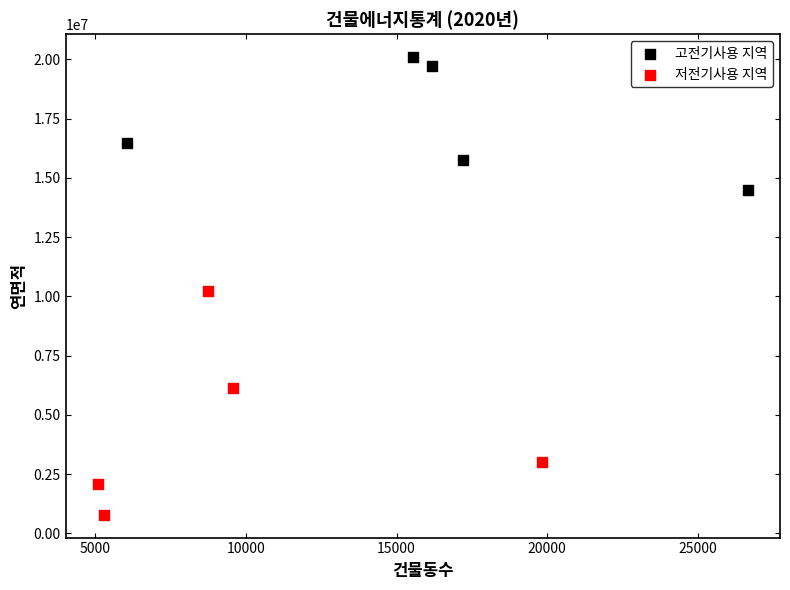

Which series reaches the minimum Y coordinate?

저전기사용 지역